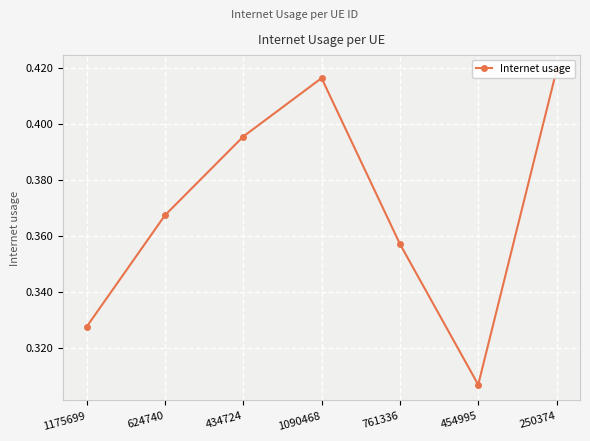

Where is the data nearest to the value 0?

454995